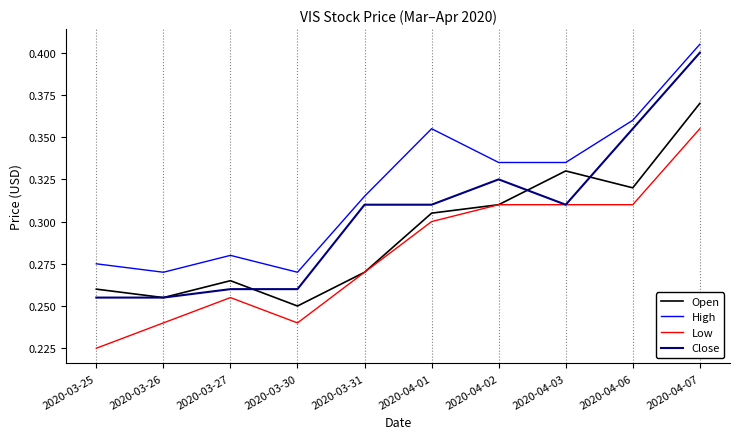

At which label does Close reach its peak?

2020-04-07